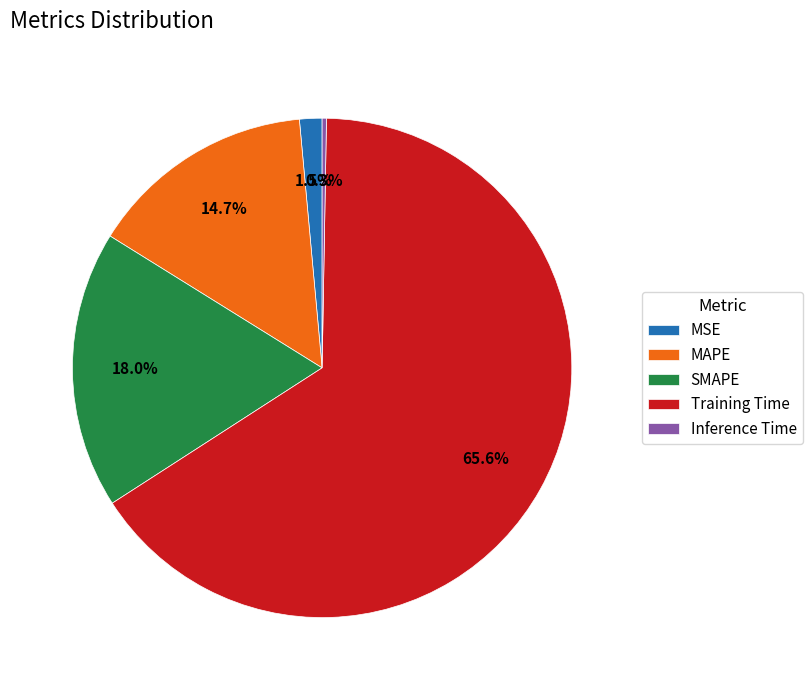

Does Training Time account for over 50% of the chart?

Yes